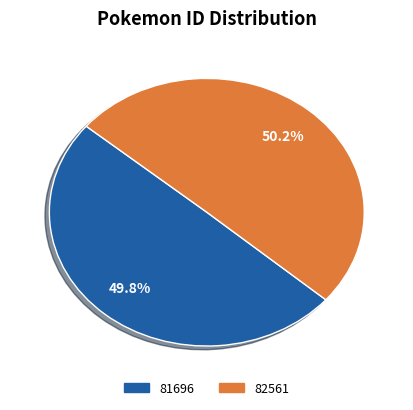

Is there a majority slice in this chart?

Yes